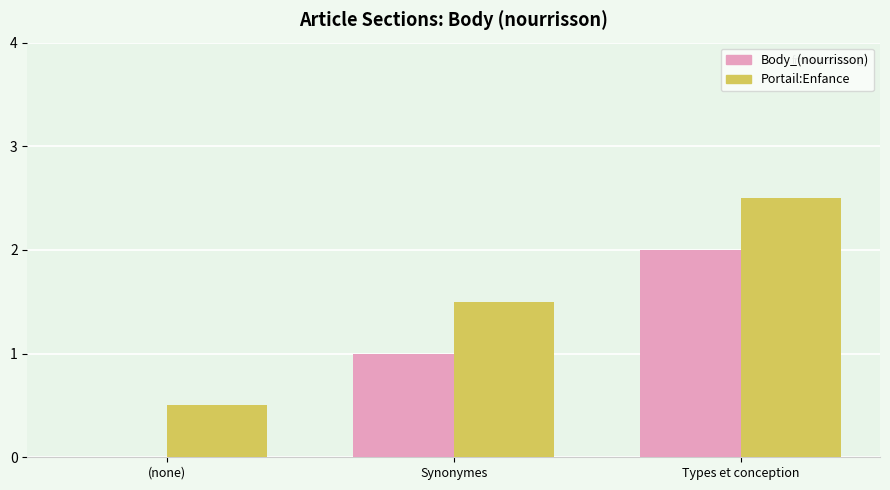

Are the bars grouped side by side (vs. stacked)?

Yes